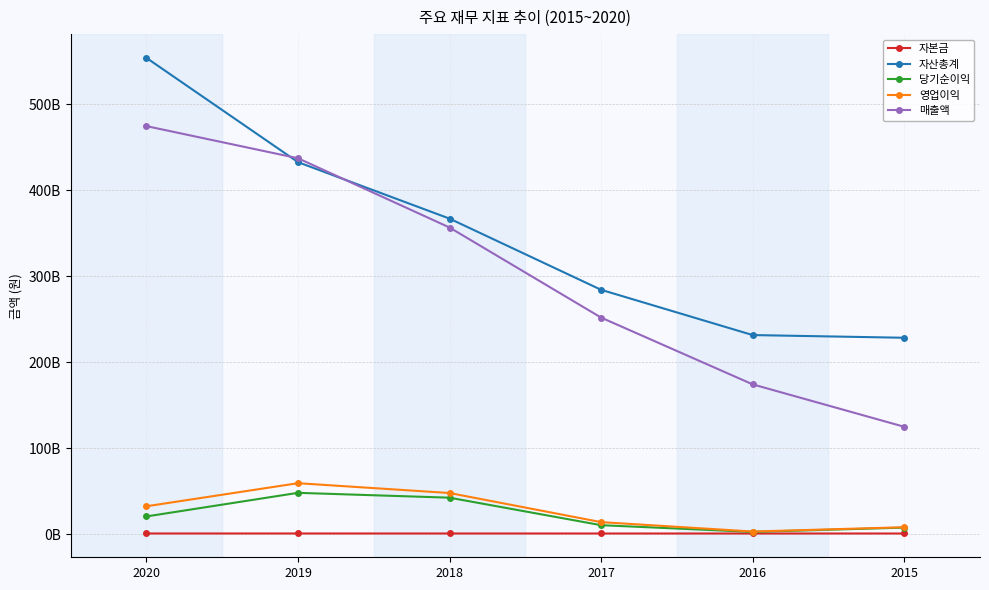

At how many categories does at least one series exceed 74988953908?

6